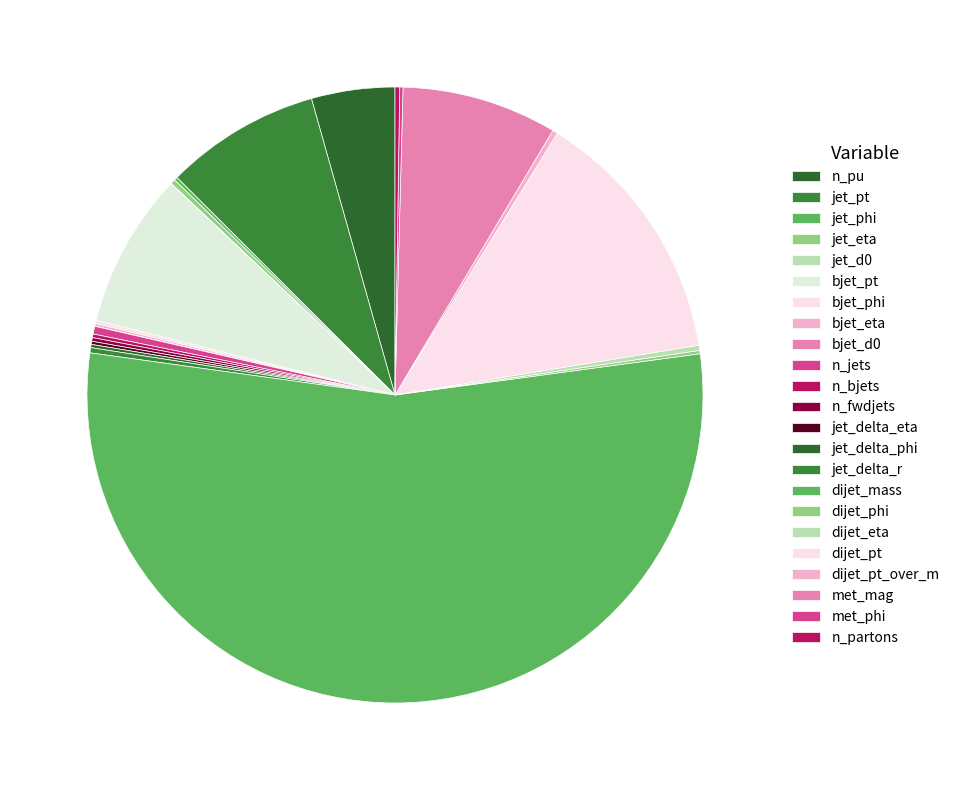

Is dijet_mass the majority of the pie?

Yes